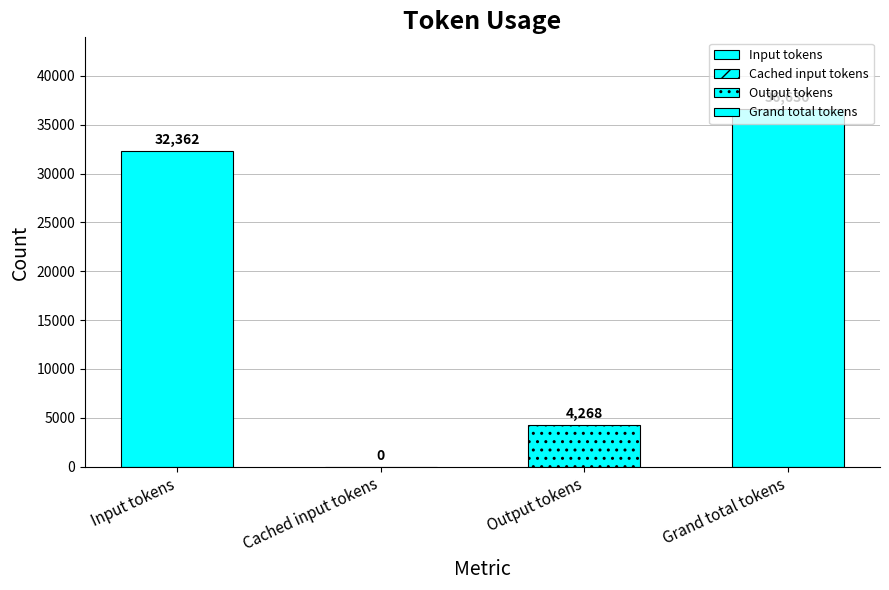

What is the greatest value displayed?

36630